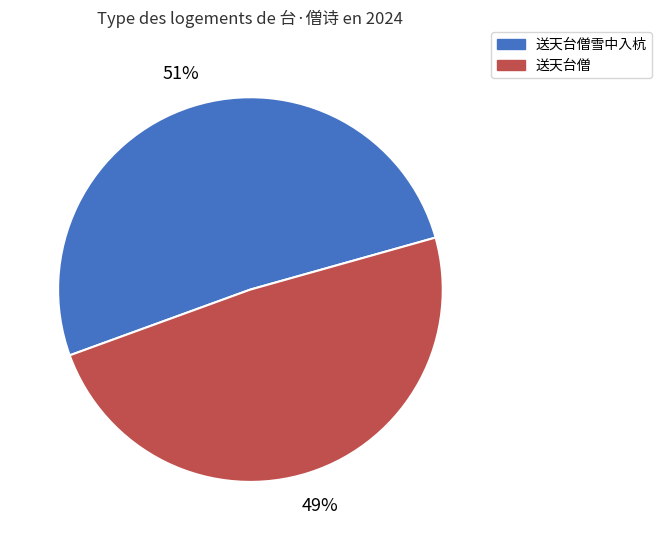

Count the number of slices in the pie.

2